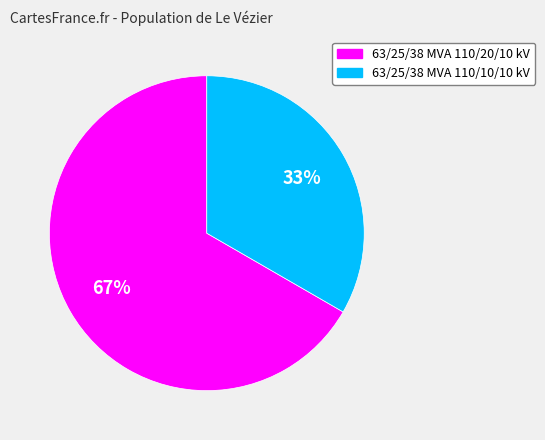

To the nearest percent, what portion does 63/25/38 MVA 110/20/10 kV represent?

67%